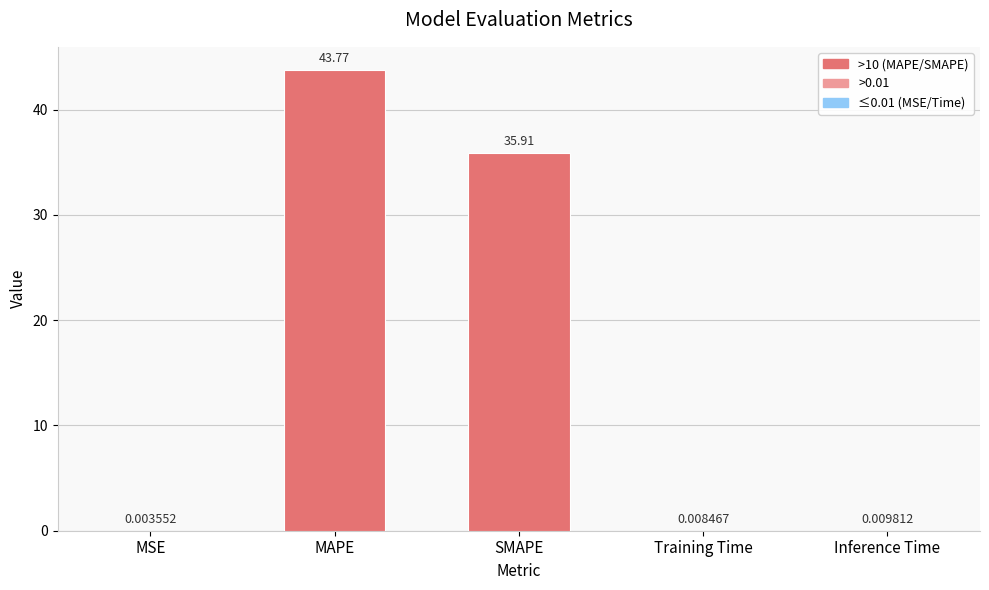

What is the change in value from MAPE to SMAPE?

-7.9